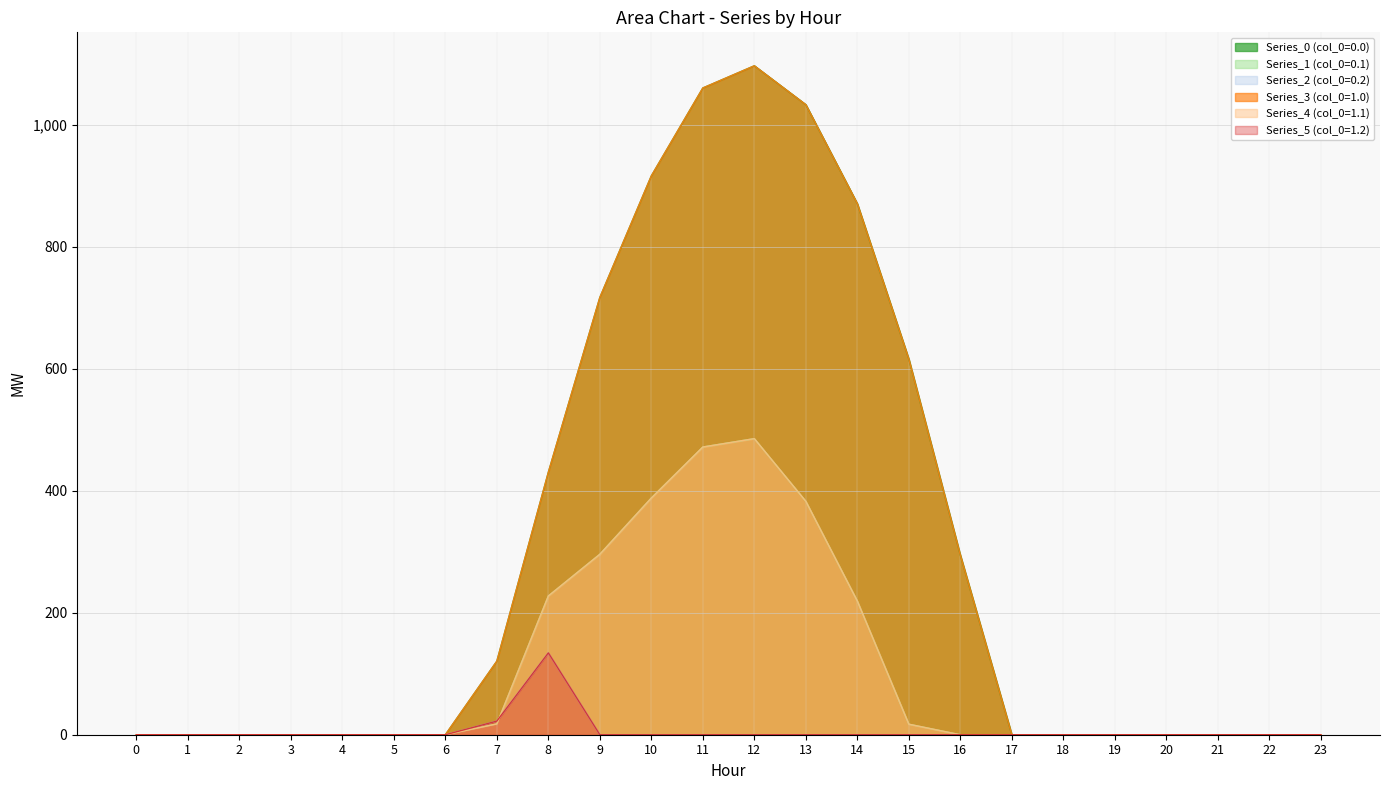

How many data points in Series_5 (col_0=1.2) are above 0?

2